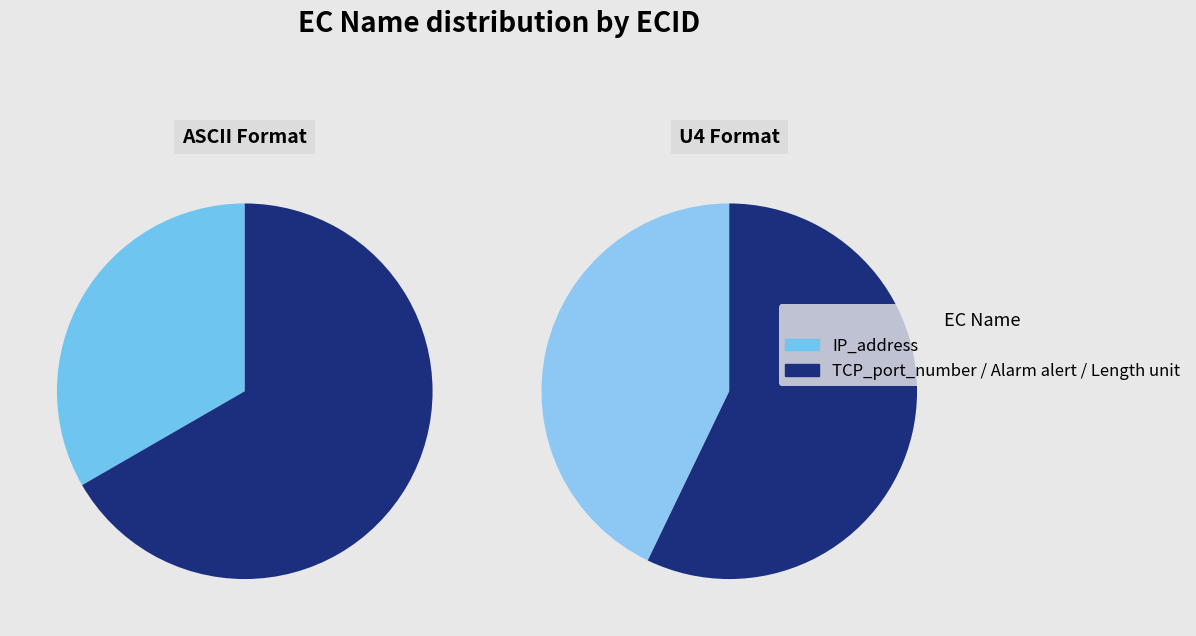

How many segments does this pie chart have?

4